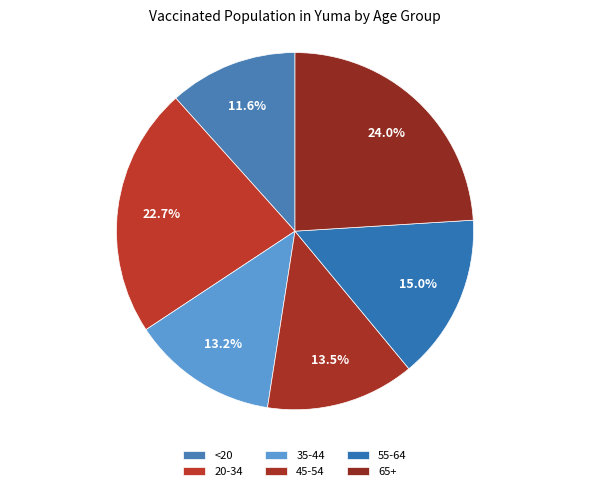

Count the number of slices in the pie.

6